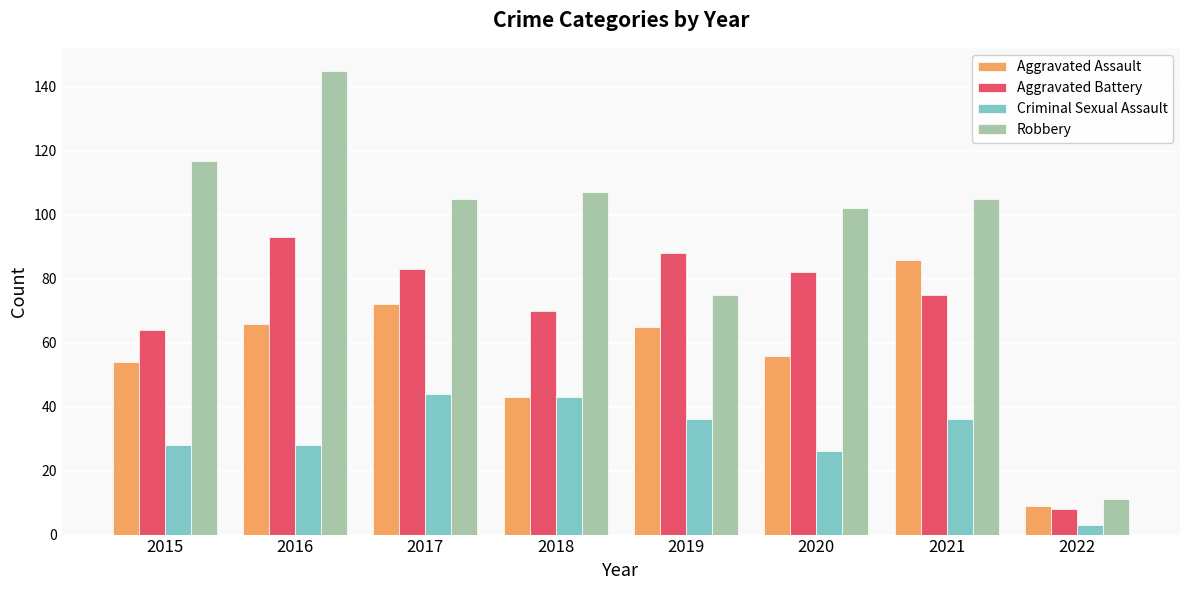

List the series in order of their overall mean, highest first.

Robbery, Aggravated Battery, Aggravated Assault, Criminal Sexual Assault